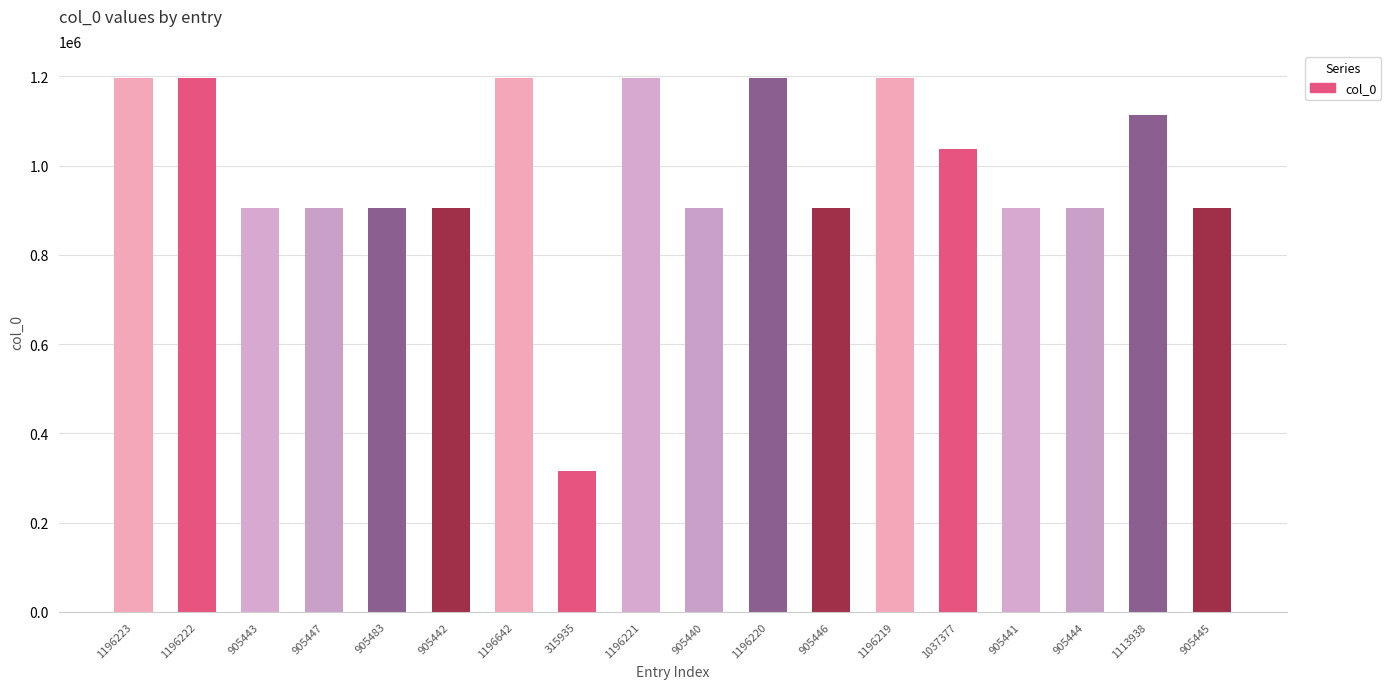

Are the bars grouped side by side (vs. stacked)?

No